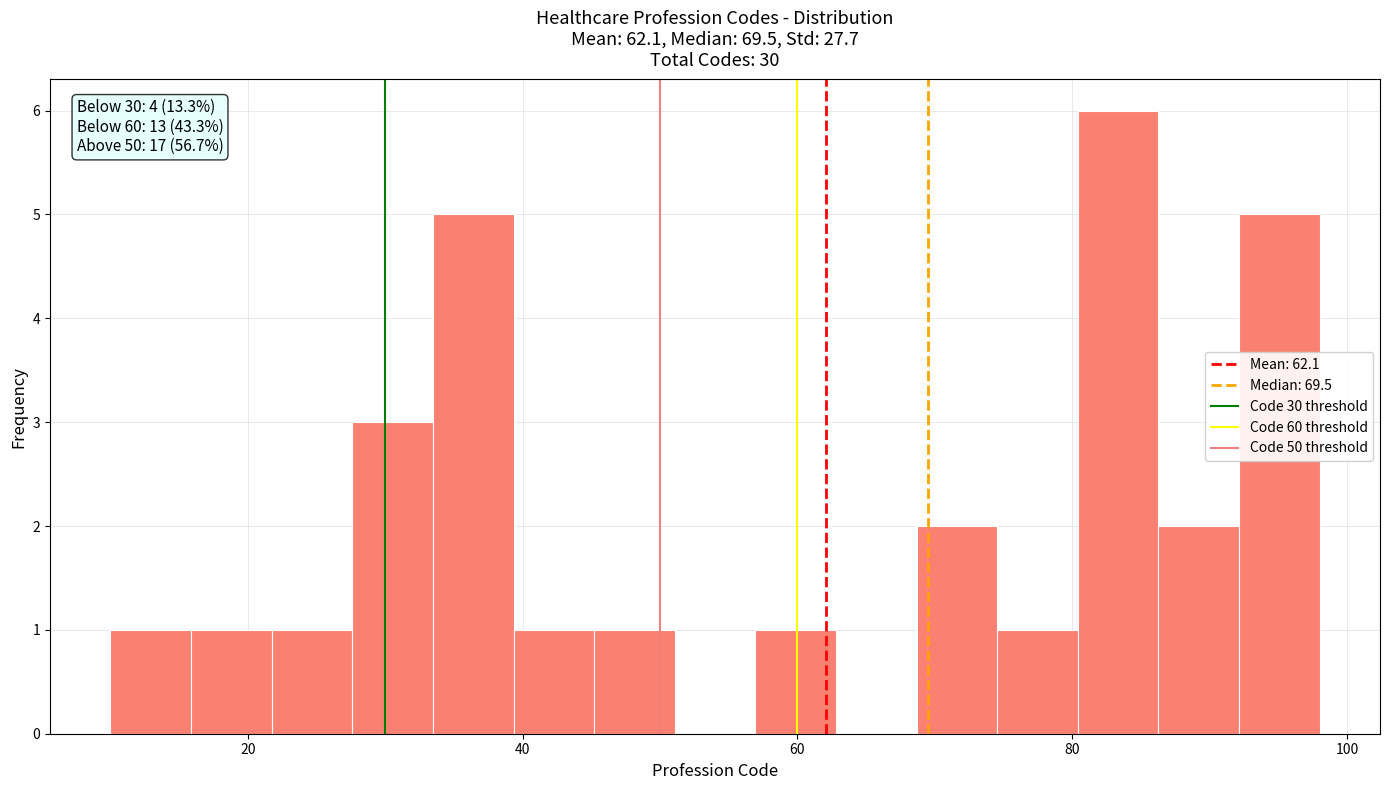

Around what value on the x-axis is the tallest bar? Give the approximate position of its centre, as read against the axis.

84